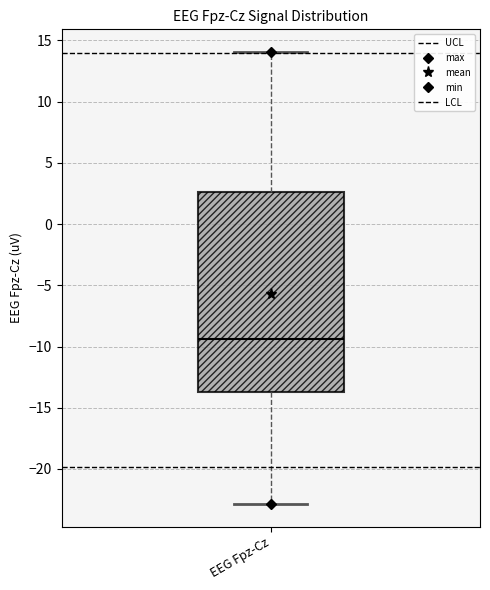

Transcribe this box plot: give where the median line is, the range the box spans, and where the two whiskers end, as read against the y-axis. The values are not printed on the chart, so give them approximately, as read against the axis.

median -9.5, box -13.5 to 2.5, whiskers -23.0 to 14.0